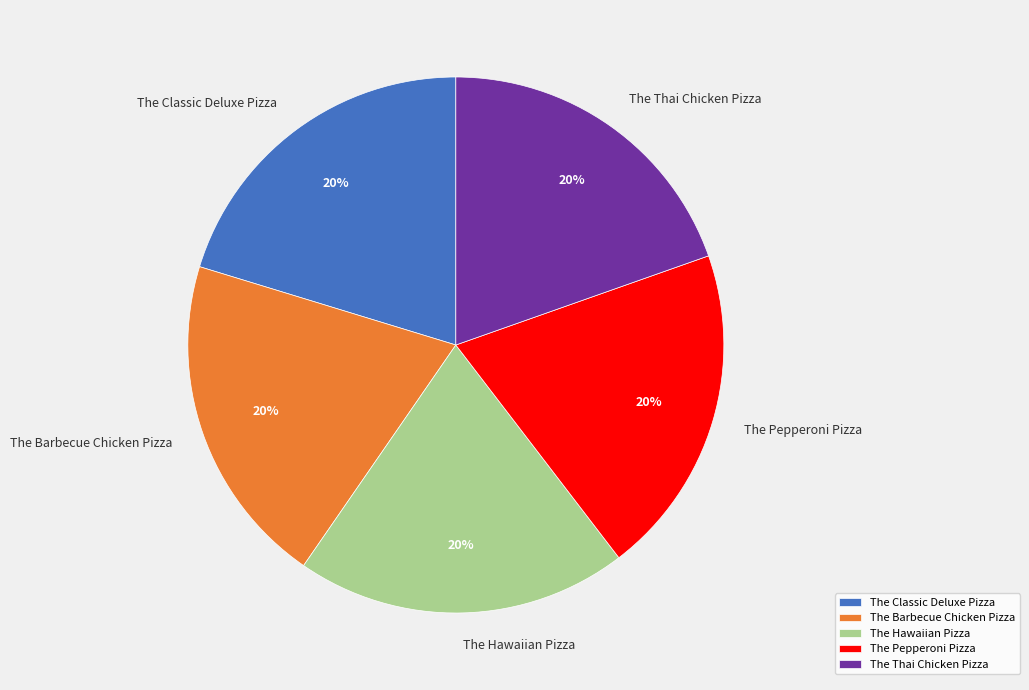

To the nearest percent, what is the combined percentage of The Classic Deluxe Pizza and The Thai Chicken Pizza?

40%